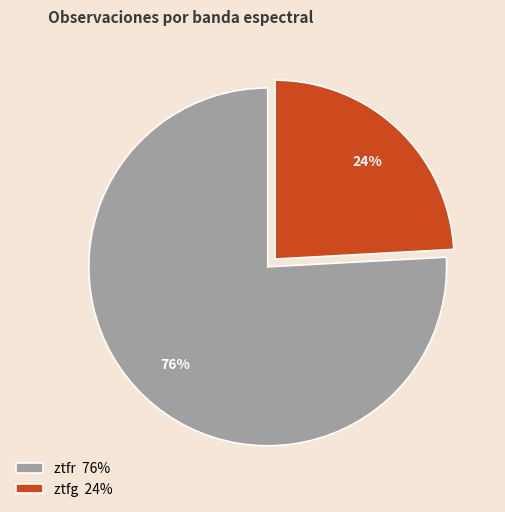

Rank the categories by value from lowest to highest.

ztfg, ztfr